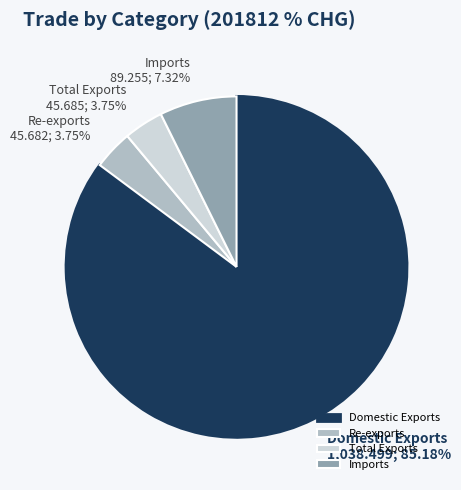

What percentage is the Domestic Exports slice, to the nearest percent?

85%